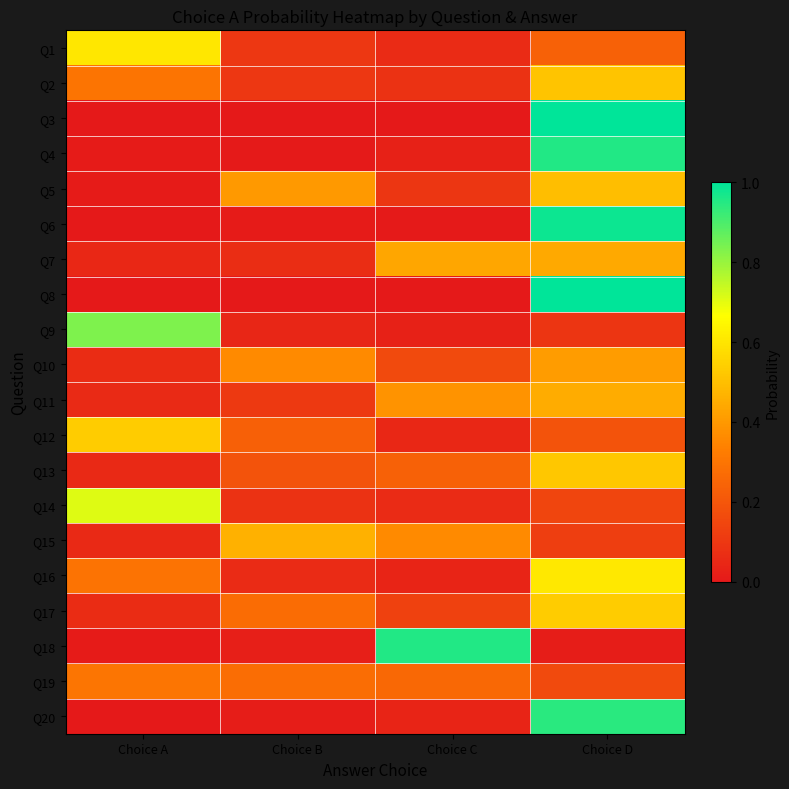

What is the maximum value shown in the chart?

1.0